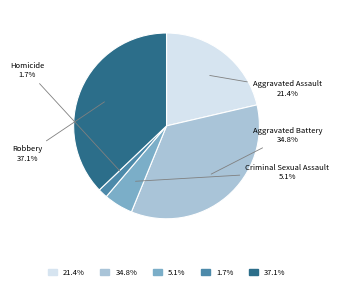

What is the total percentage of Criminal Sexual Assault and Aggravated Battery?

39.9%